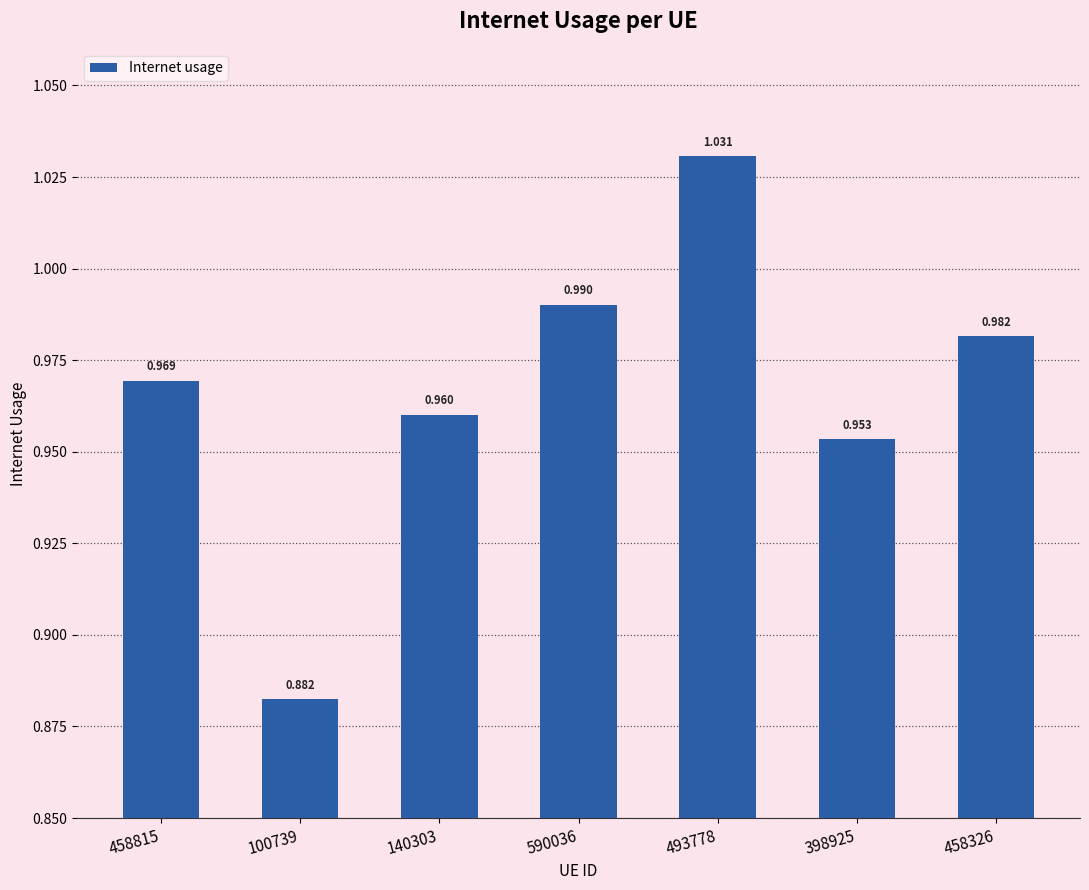

True or false: the data shows 0.5 at 590036.

False